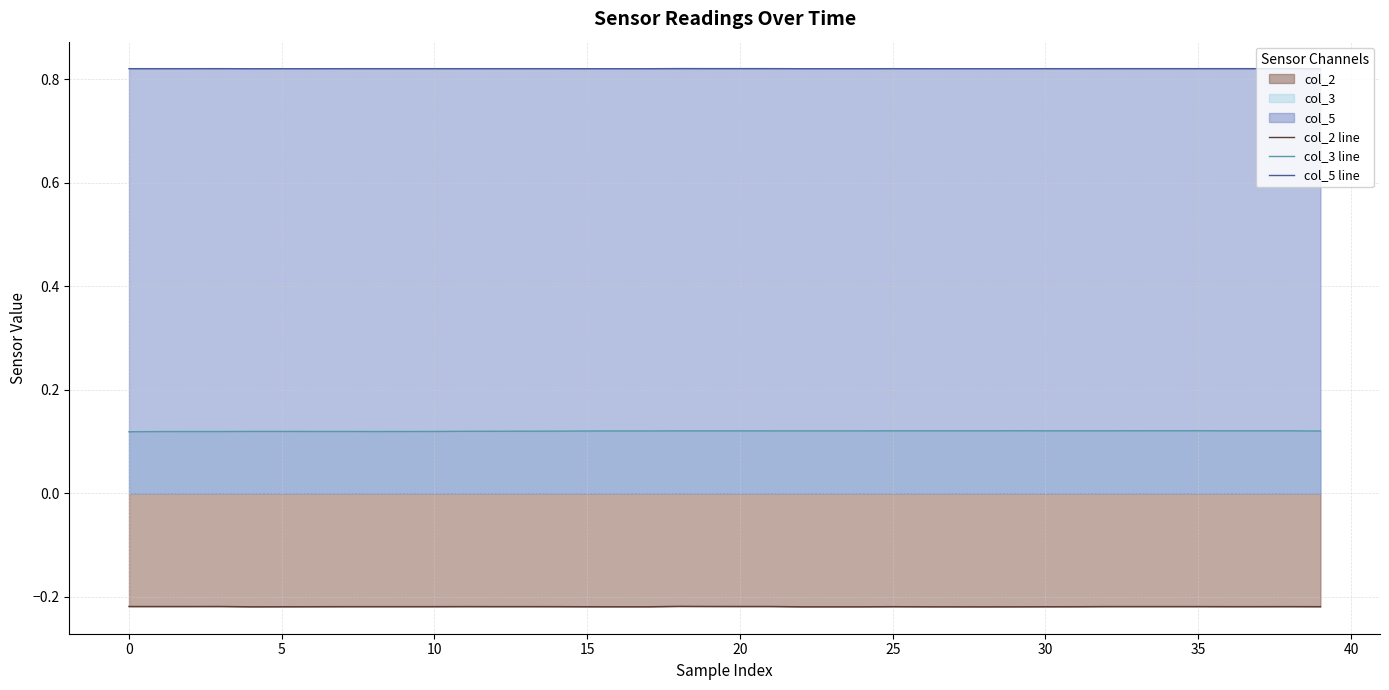

What is the label of the 40th point from the left?

39